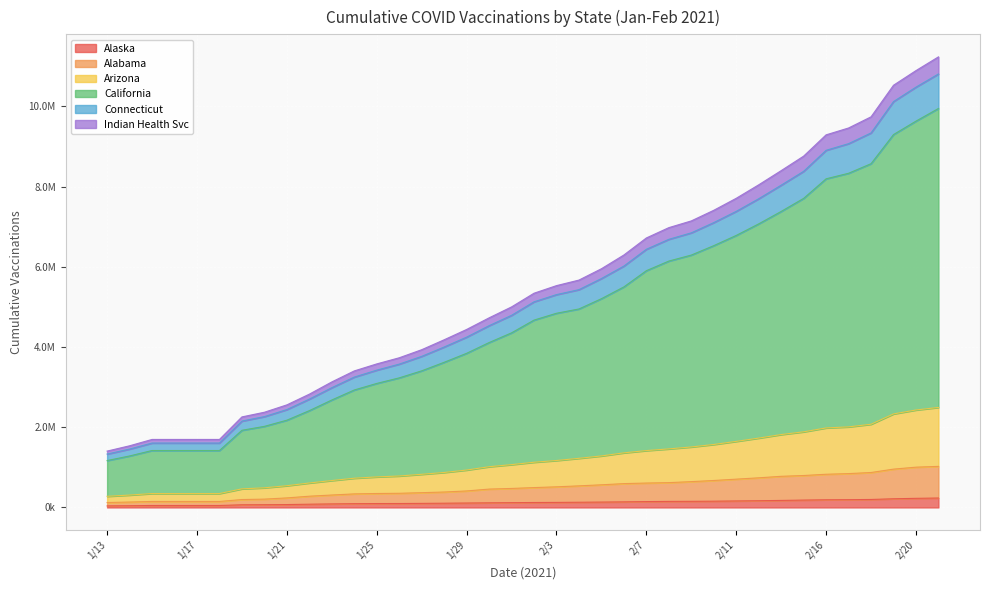

Reading left to right, list all the values displayed in this chart.

Alaska: 38680	42596	49039	49039	49039	49039	66331	68293	71907	81096	88344	94257	97031	98149	101597	105858	110396	115268	119590	123443	125765	129936	134002	139147	146082	150934	152874	156255	162273	167436	175138	183831	191008	193617	199151	216223	227403	235141
Alabama: 122720	134896	149606	149606	149606	149606	197126	207493	237826	280410	309884	337994	347643	353108	368041	384851	411311	457704	473564	495325	514104	538364	564599	594320	608414	618570	643843	672057	705510	738551	776297	796085	827690	843637	871189	955355	1004339	1023754
Arizona: 277465	308561	346692	346692	346692	346692	463402	489380	541725	609759	670842	728617	761305	784000	826299	872000	932408	1015073	1067668	1126987	1170144	1224480	1284057	1361108	1417644	1459588	1507650	1569814	1647085	1728847	1817318	1885240	1982273	2008537	2073959	2331760	2429634	2493430
California: 1168954	1283854	1419651	1419651	1419651	1419651	1923832	2021709	2175600	2413438	2679062	2928525	3091938	3230577	3405965	3618876	3842970	4110854	4353019	4670804	4841460	4948283	5204689	5498708	5902810	6142450	6292128	6527111	6781949	7069951	7379871	7705628	8193265	8331548	8570099	9296363	9631347	9946898
Connecticut: 1330829	1455751	1605517	1605517	1605517	1605517	2153356	2264849	2440307	2700878	2985858	3250262	3423202	3573220	3766956	4000036	4246340	4532045	4789861	5126894	5306468	5430109	5707036	6018108	6436751	6684864	6846450	7101861	7382198	7696629	8034637	8380332	8904407	9069739	9337282	10118978	10479167	10807432
Indian Health Svc: 1405291	1537477	1695762	1695762	1695762	1695762	2257496	2373824	2557604	2824412	3129536	3404046	3578731	3731502	3932720	4180262	4437449	4727007	4999608	5341077	5530563	5668703	5951359	6294170	6718790	6976202	7143825	7408578	7707534	8043598	8397439	8758946	9289691	9460572	9738798	10526017	10891240	11233466